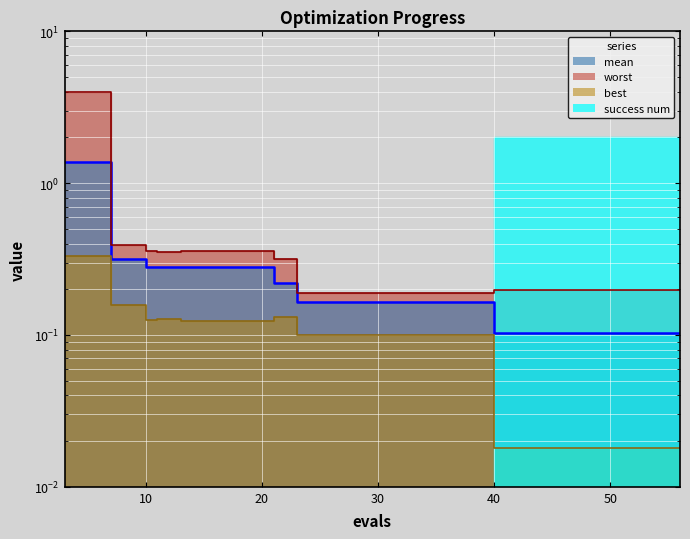

True or false: best and mean cross at least once.

False